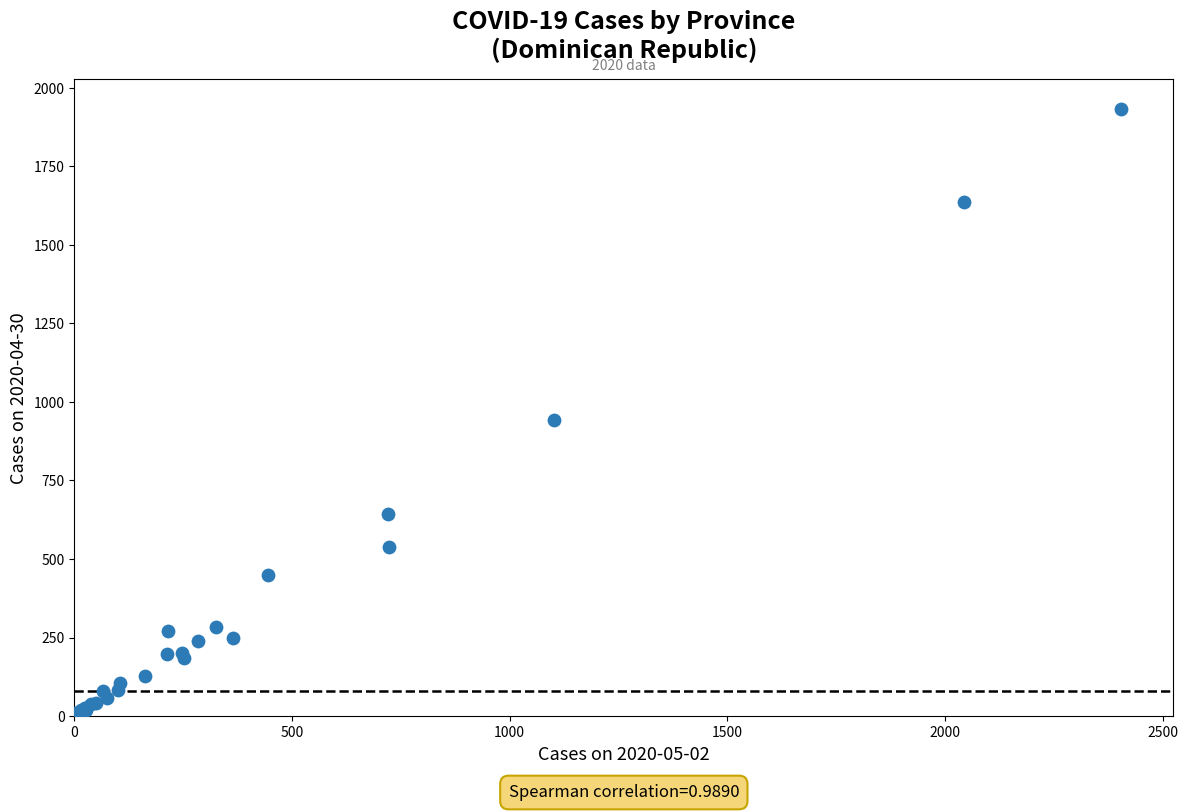

What Y value in the scatter plot is closest to 966?

944